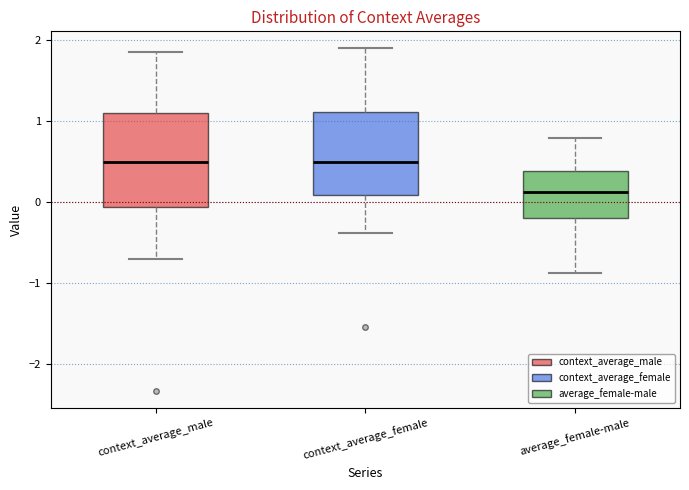

Reading left to right, read every box against the y-axis: the position of its median line, the range the box covers, and the ends of its whiskers. The values are not printed on the chart, so give them approximately, as read against the axis.

context_average_male: median 0.5, box -0.1 to 1.1, whiskers -0.7 to 1.9
context_average_female: median 0.5, box 0.1 to 1.1, whiskers -0.4 to 1.9
average_female-male: median 0.1, box -0.2 to 0.4, whiskers -0.9 to 0.8